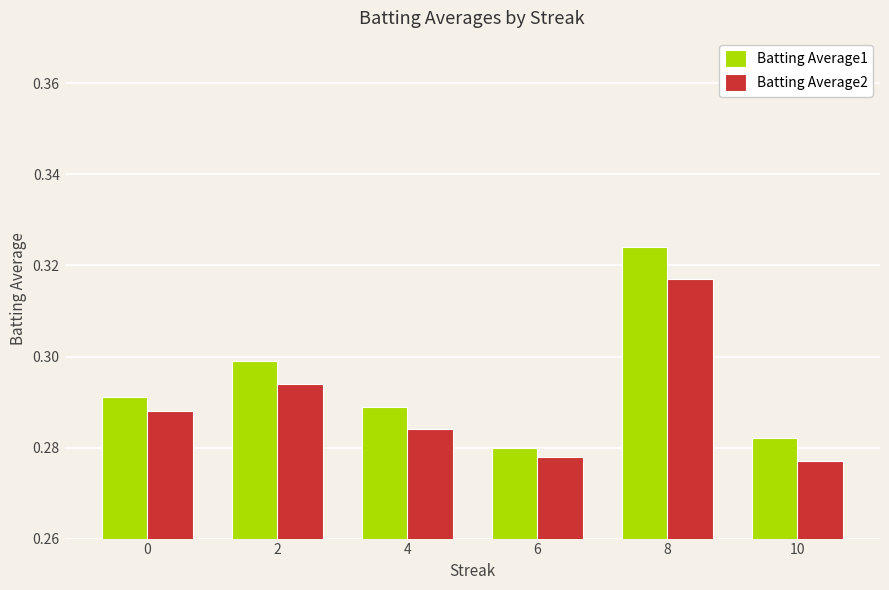

At which label does Batting Average2 reach its minimum?

10